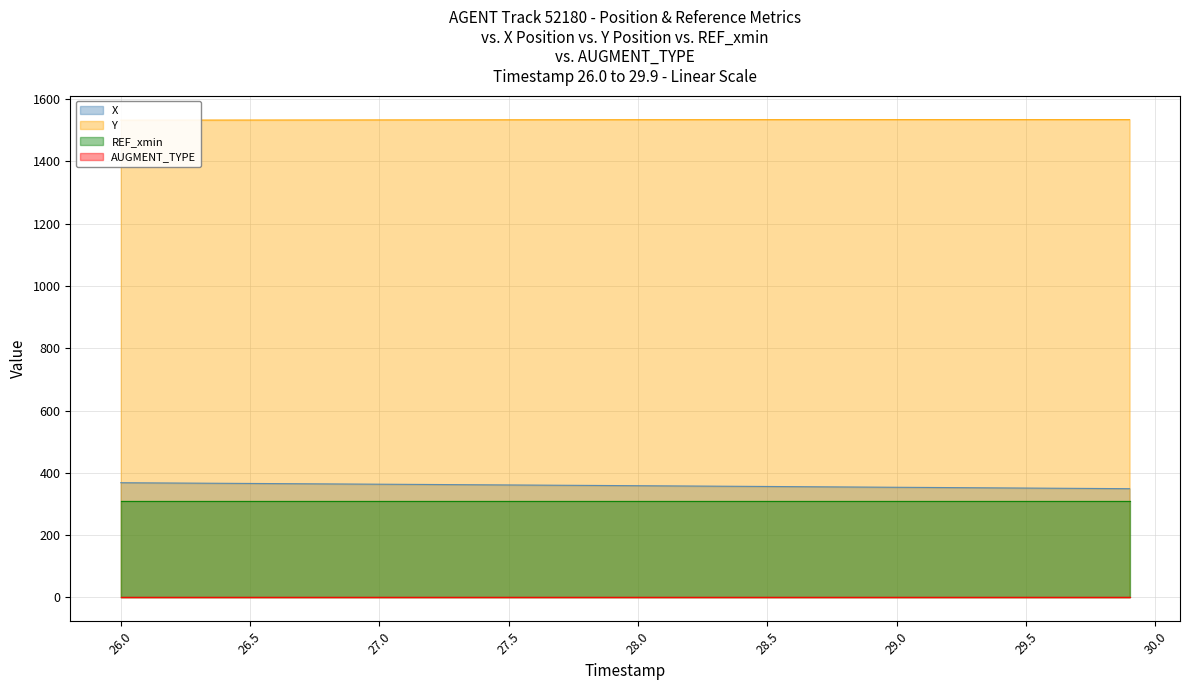

What is the maximum value for X?

368.3